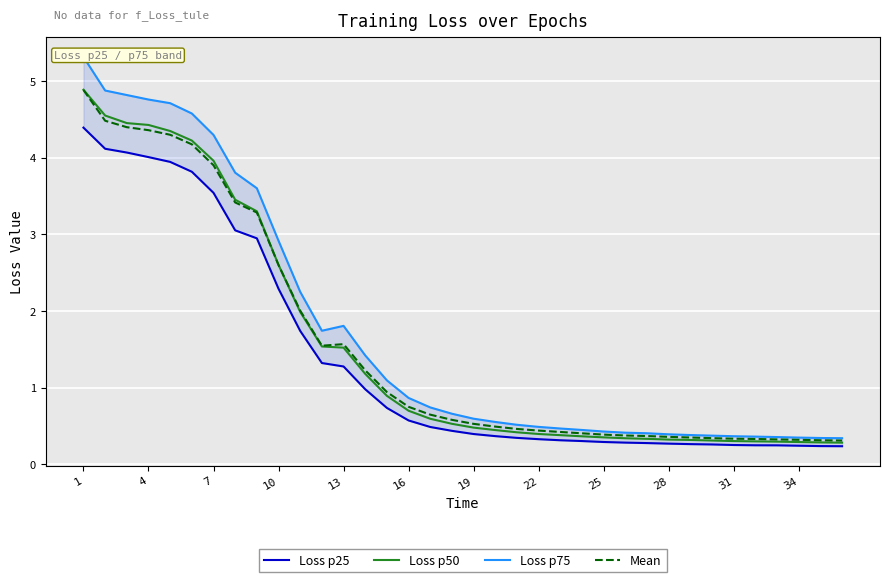

How many lines are shown in the chart?

4